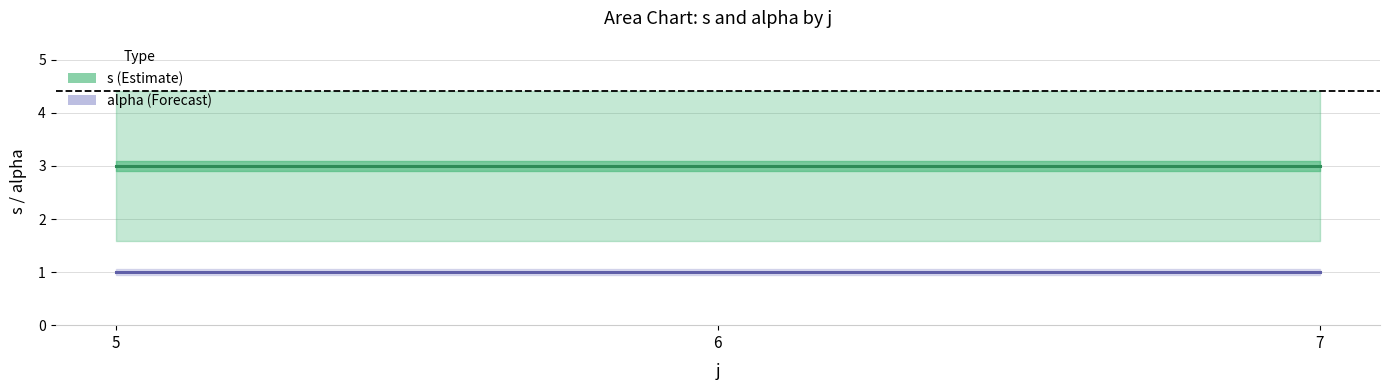

Reading right to left, what are all the values shown in this chart?

s: 7=3	6=3	5=3
alpha: 7=1	6=1	5=1